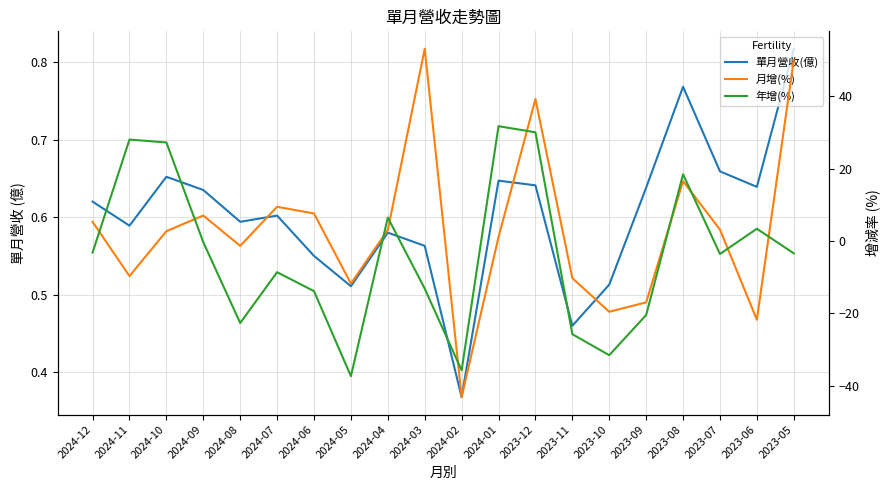

At which label does 單月營收(億) reach its peak?

2023-05